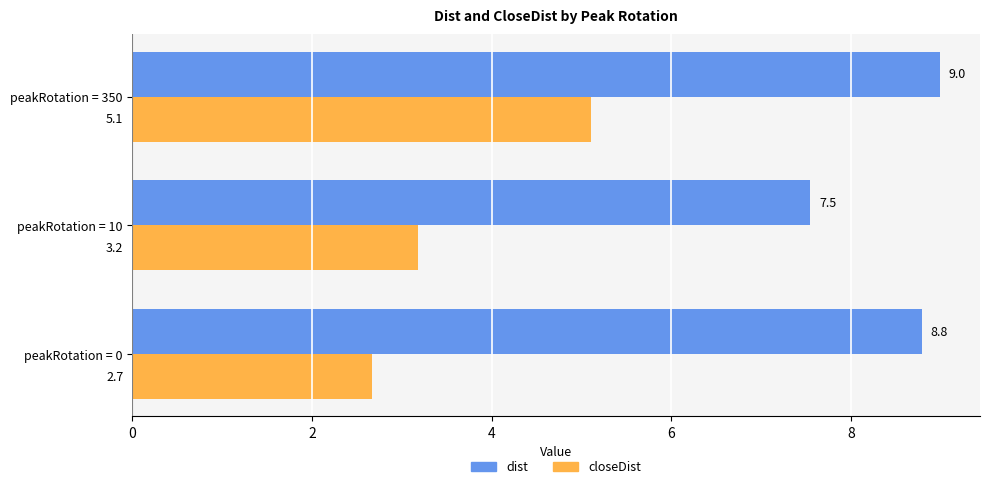

At peakRotation = 10, list the series in order from smallest to largest.

closeDist, dist